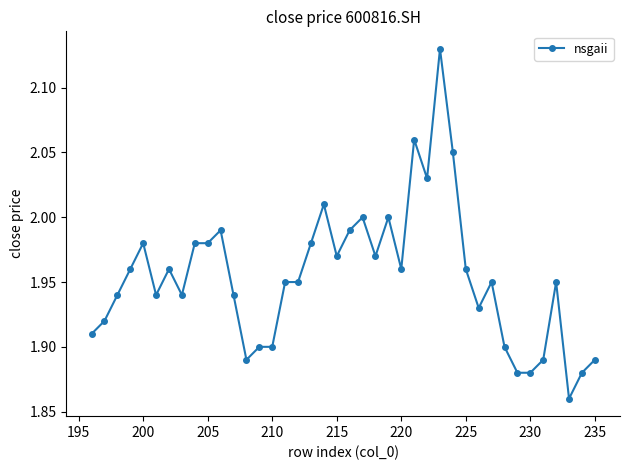

Count the number of data series in this chart.

1